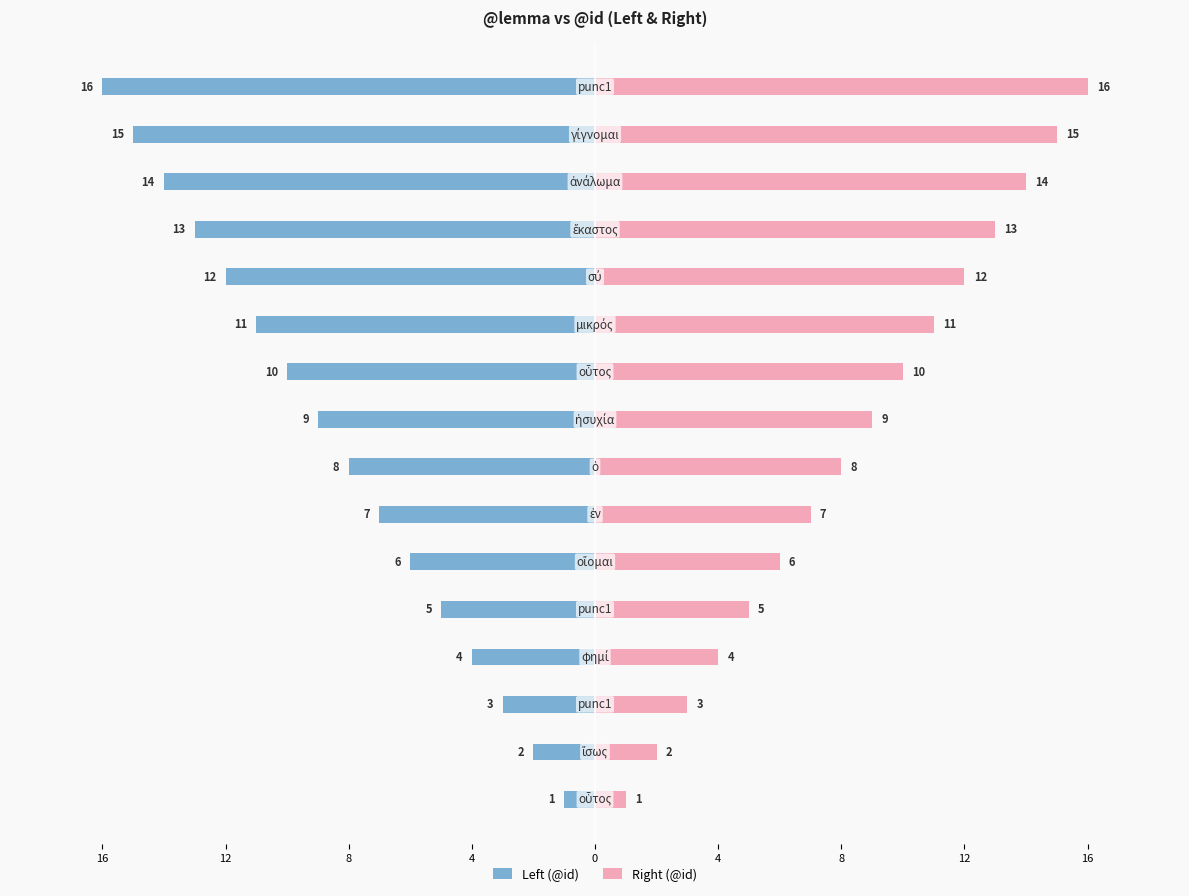

Which series has the widest spread of values?

Left (@id)